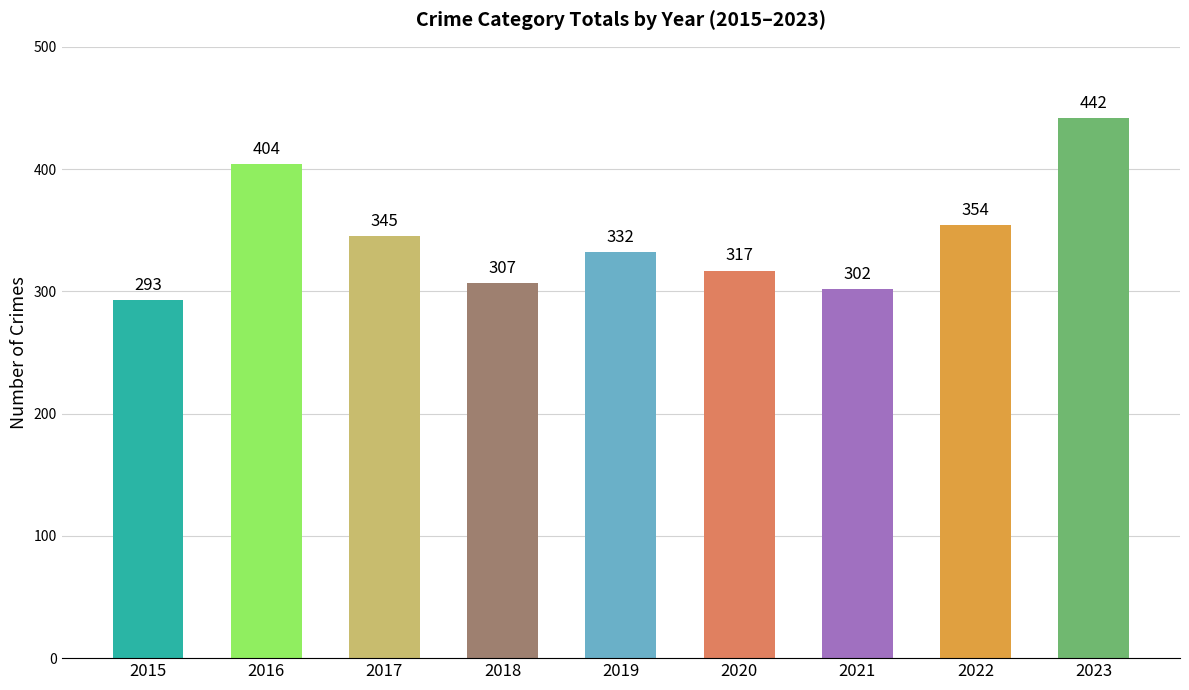

Are the bars grouped side by side (vs. stacked)?

No